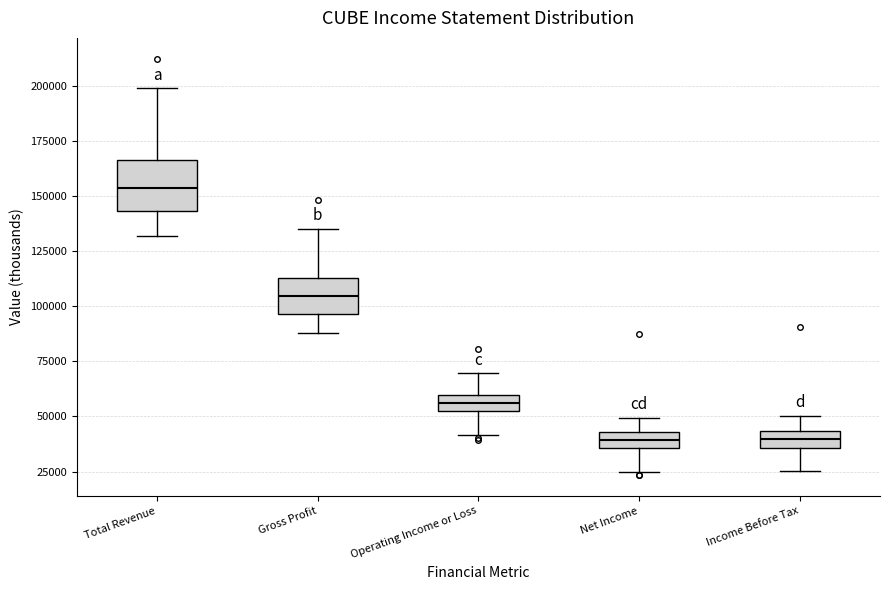

Where does the median line of the box for Gross Profit sit on the y-axis? The values are not printed on the chart, so give them approximately, as read against the axis.

105000